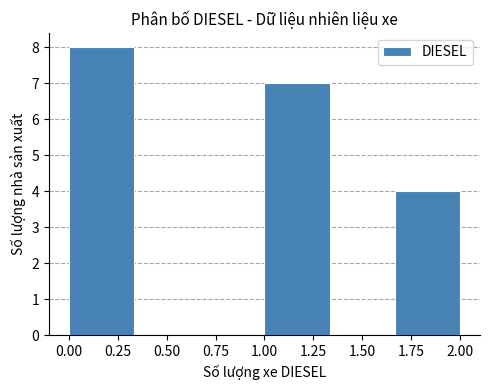

How tall is the bar that spans 1.65 to 2.00 on the x-axis? Neither the bar edges nor the heights are printed on the chart, so give them approximately, as read against the axes.

4